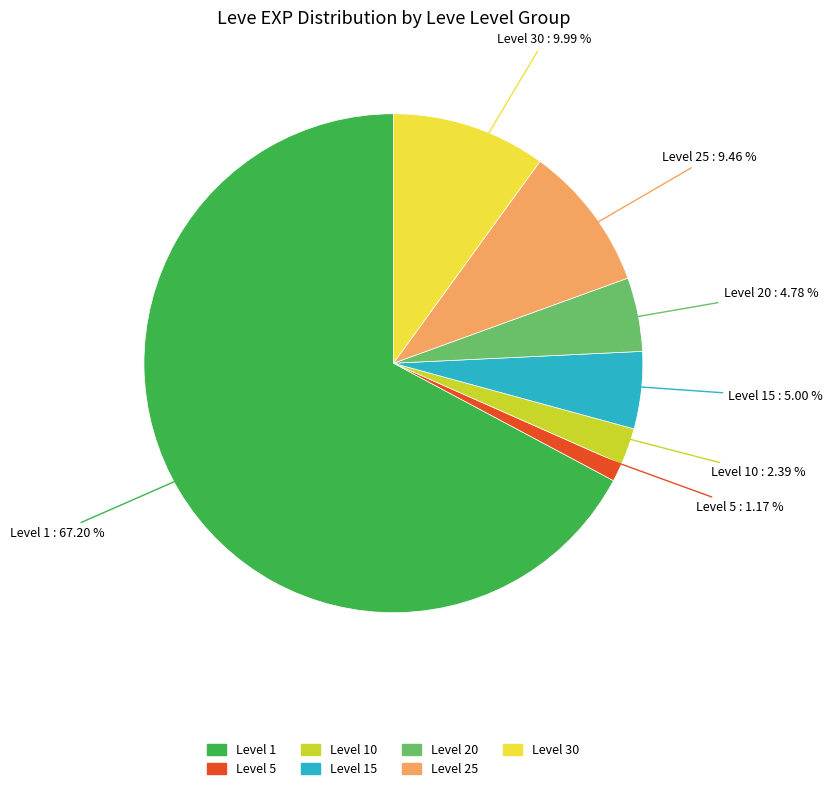

Does any single category account for the majority?

Yes